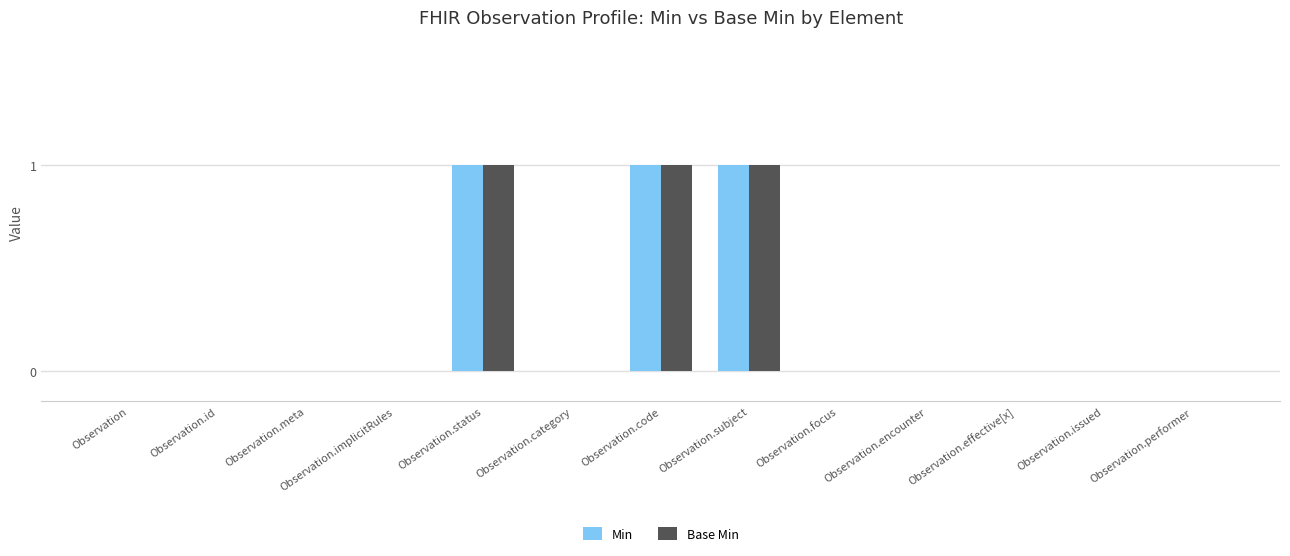

True or false: Min has a value of 1 at Observation.code.

True